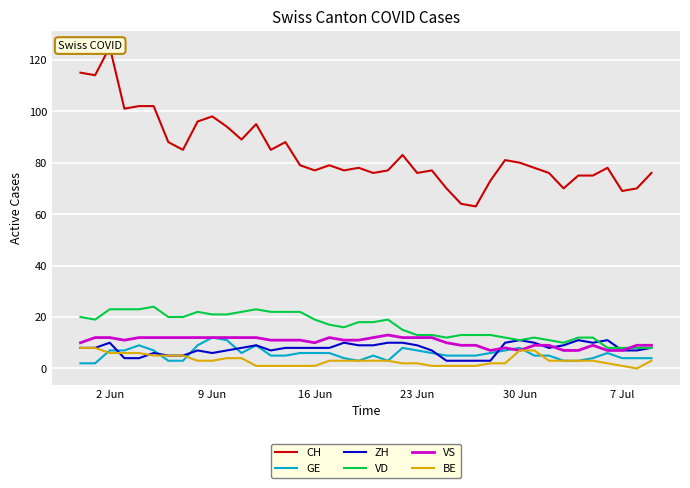

Is it true that VS equals 19 at 23 Jun?

False